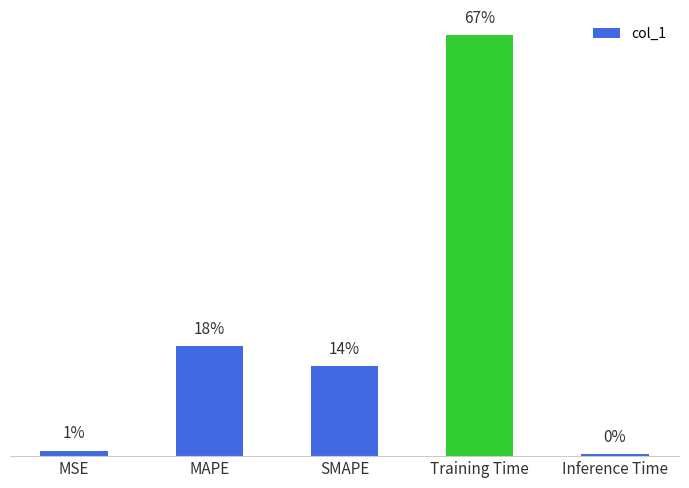

Reading left to right, extract all data points from this chart.

MSE=0.0	MAPE=0.5	SMAPE=0.4	Training Time=1.7	Inference Time=0.0